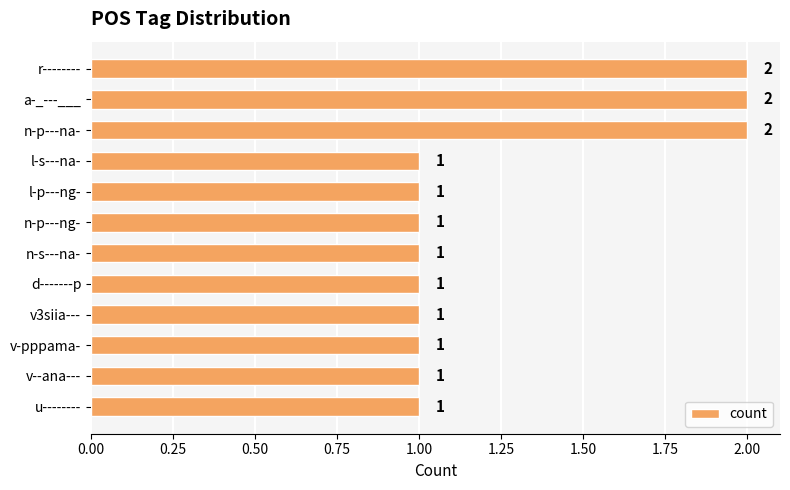

How many bars are there in total?

12